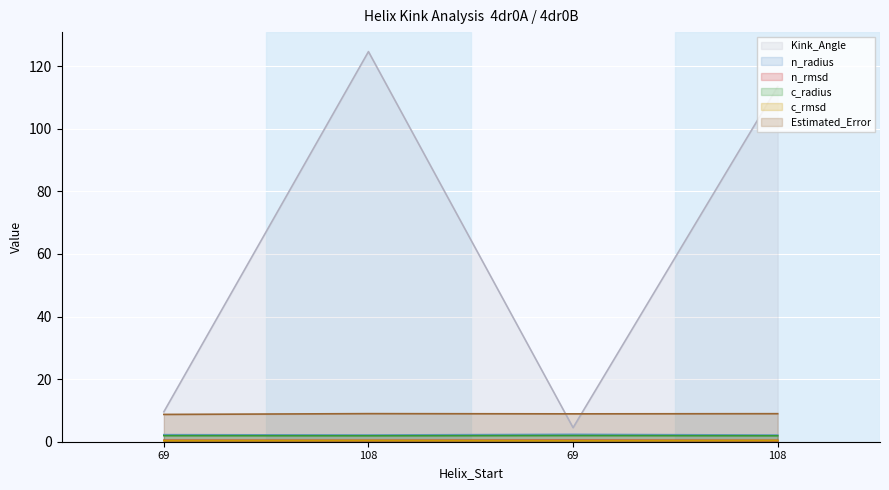

What is the label of the 1st point from the left?

69